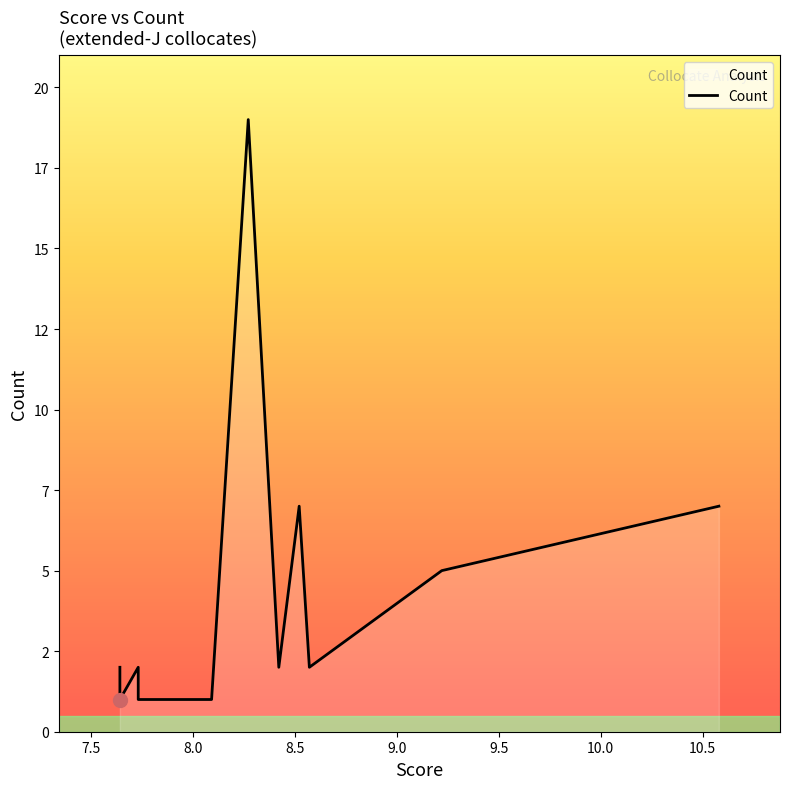

At which category does the chart reach its peak across all series?

8.27